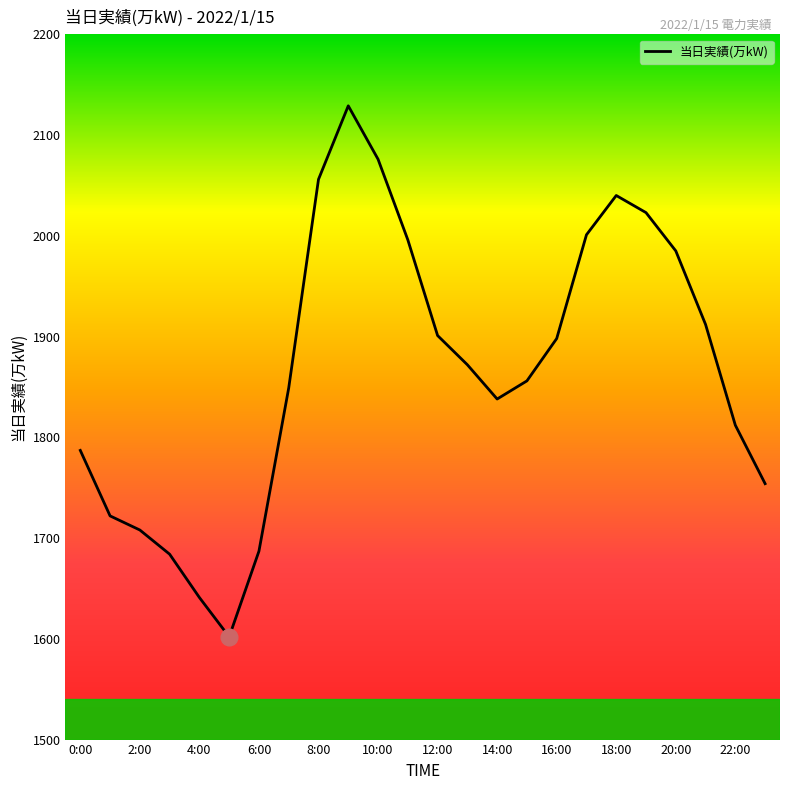

What is the smallest value displayed?

1602